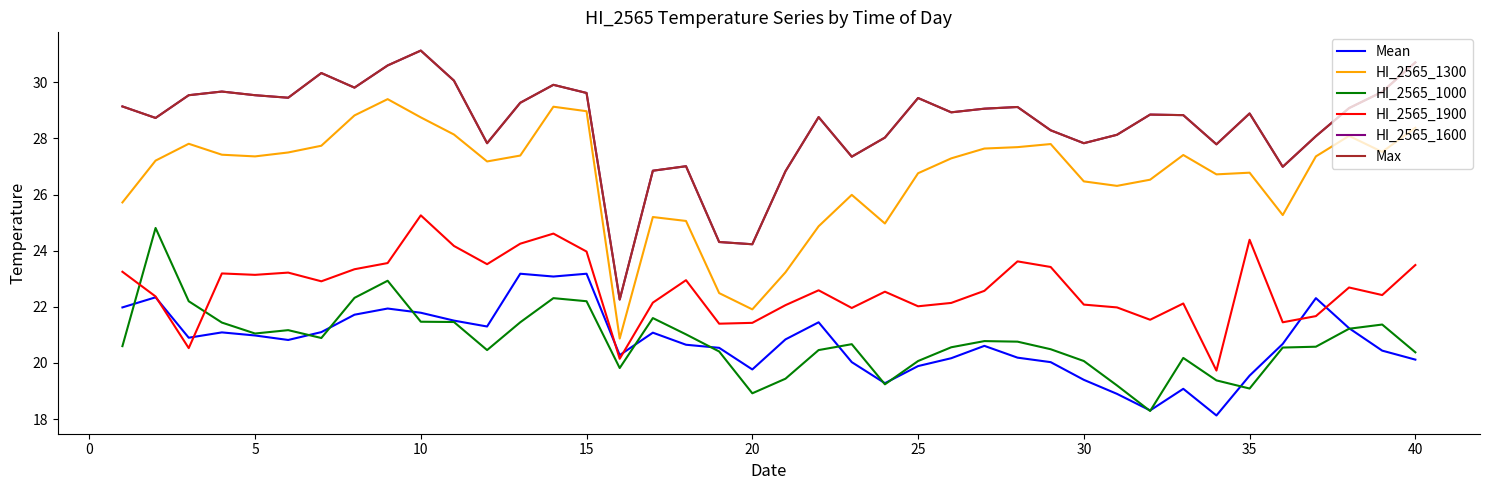

Reading left to right, what are all the values shown in this chart?

Mean: 22.0	22.3	20.9	21.1	21.0	20.8	21.1	21.7	21.9	21.8	21.5	21.3	23.2	23.1	23.2	20.3	21.1	20.6	20.5	19.8	20.8	21.4	20.0	19.3	19.9	20.2	20.6	20.2	20.0	19.4	18.9	18.3	19.1	18.1	19.6	20.7	22.3	21.2	20.4	20.1
HI_2565_1300: 25.7	27.2	27.8	27.4	27.4	27.5	27.7	28.8	29.4	28.8	28.1	27.2	27.4	29.1	29.0	20.9	25.2	25.1	22.5	21.9	23.2	24.9	26.0	25.0	26.8	27.3	27.6	27.7	27.8	26.5	26.3	26.5	27.4	26.7	26.8	25.3	27.4	28.1	27.5	28.4
HI_2565_1000: 20.6	24.8	22.2	21.4	21.1	21.2	20.9	22.3	22.9	21.5	21.5	20.5	21.4	22.3	22.2	19.8	21.6	21.0	20.4	18.9	19.4	20.5	20.7	19.2	20.1	20.6	20.8	20.8	20.5	20.1	19.2	18.3	20.2	19.4	19.1	20.6	20.6	21.2	21.4	20.4
HI_2565_1900: 23.2	22.4	20.5	23.2	23.1	23.2	22.9	23.3	23.6	25.3	24.2	23.5	24.2	24.6	24.0	20.1	22.1	22.9	21.4	21.4	22.1	22.6	22.0	22.5	22.0	22.1	22.6	23.6	23.4	22.1	22.0	21.5	22.1	19.7	24.4	21.4	21.7	22.7	22.4	23.5
HI_2565_1600: 29.1	28.7	29.5	29.7	29.5	29.4	30.3	29.8	30.6	31.1	30.1	27.8	29.3	29.9	29.6	22.3	26.9	27.0	24.3	24.2	26.8	28.8	27.4	28.0	29.4	28.9	29.1	29.1	28.3	27.8	28.1	28.9	28.8	27.8	28.9	27.0	28.1	29.1	29.7	30.7
Max: 29.1	28.7	29.5	29.7	29.5	29.4	30.3	29.8	30.6	31.1	30.1	27.8	29.3	29.9	29.6	22.3	26.9	27.0	24.3	24.2	26.8	28.8	27.4	28.0	29.4	28.9	29.1	29.1	28.3	27.8	28.1	28.9	28.8	27.8	28.9	27.0	28.1	29.1	29.7	30.7